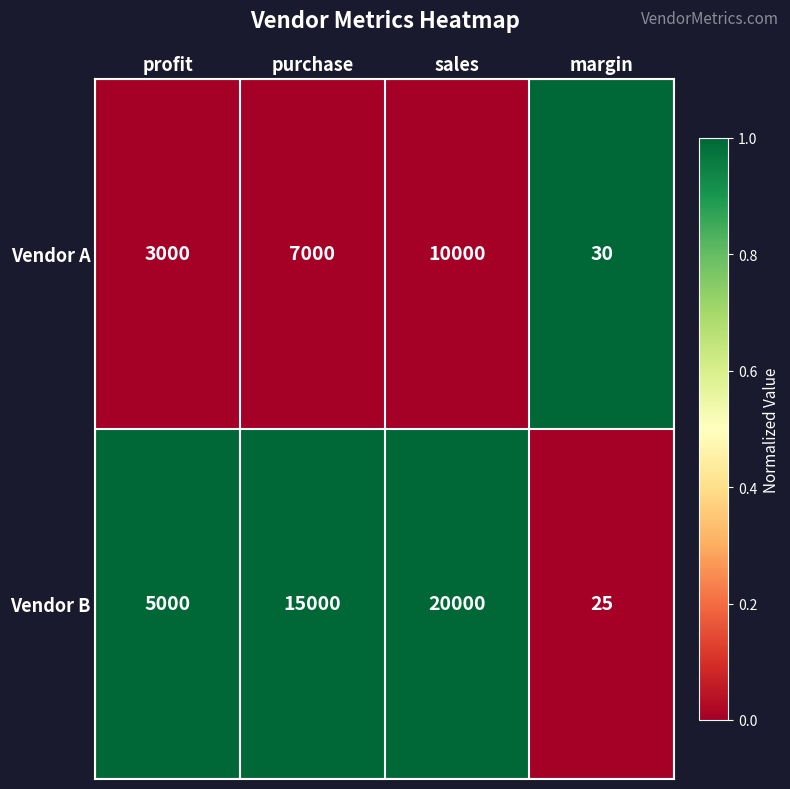

What is the maximum value shown in the chart?

20000